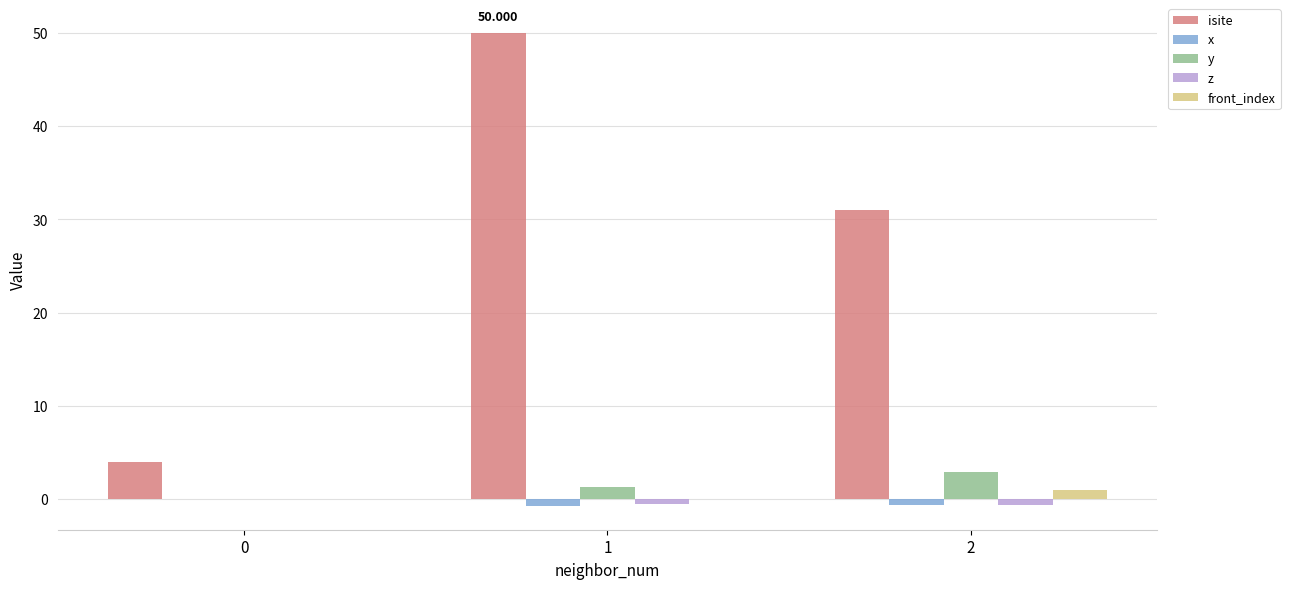

How many series are shown in this chart?

5